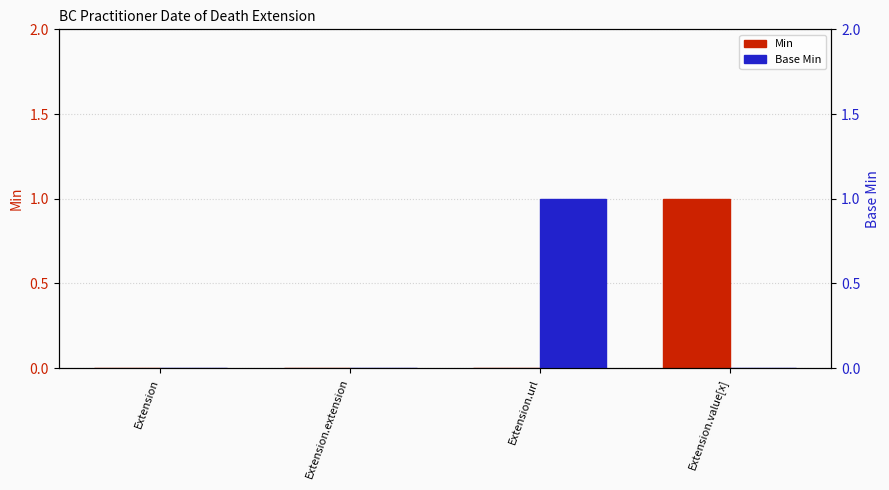

Which category has the lowest value in the Base Min series?

Extension